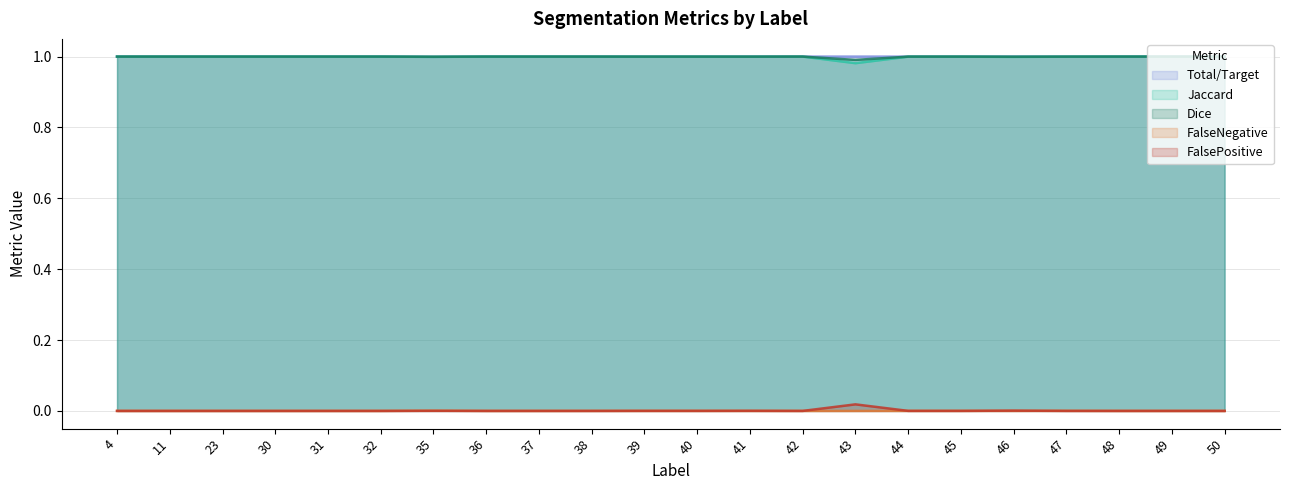

Between 46 and 49, which series saw the biggest shift?

Jaccard